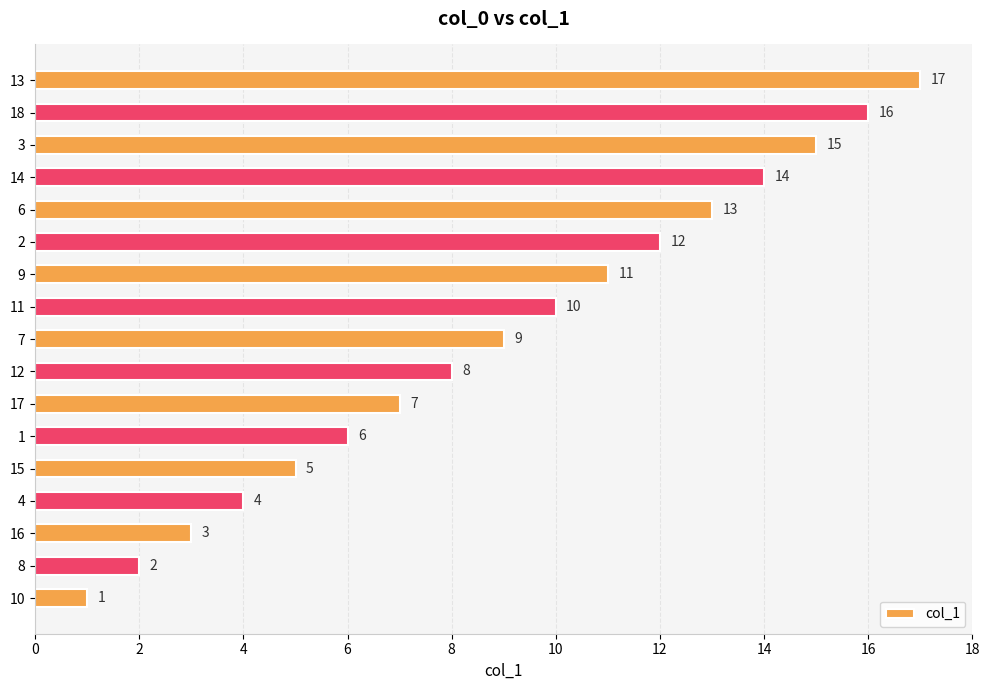

How many data points are less than 9?

8